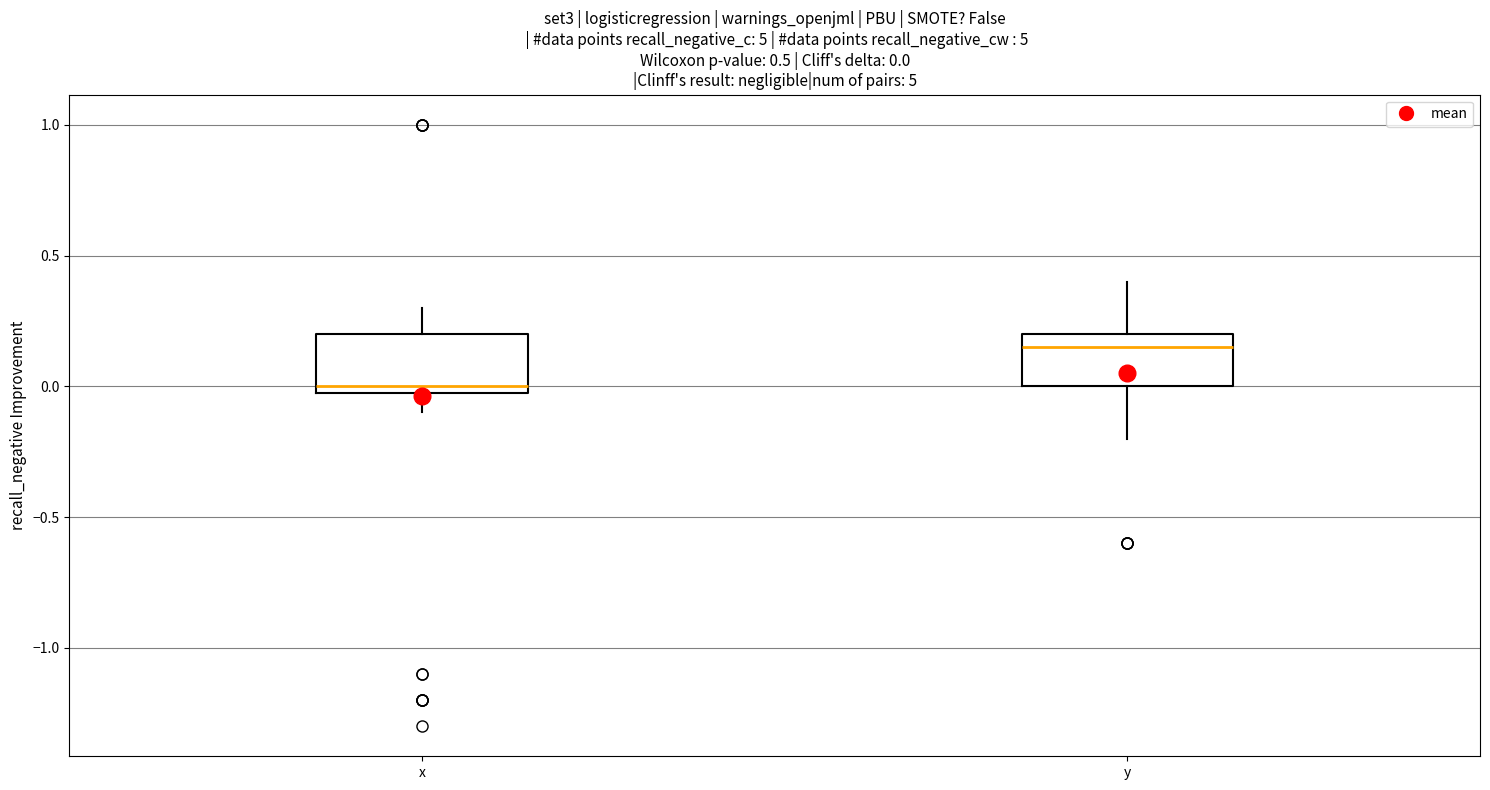

Which box has the lowest median line?

x